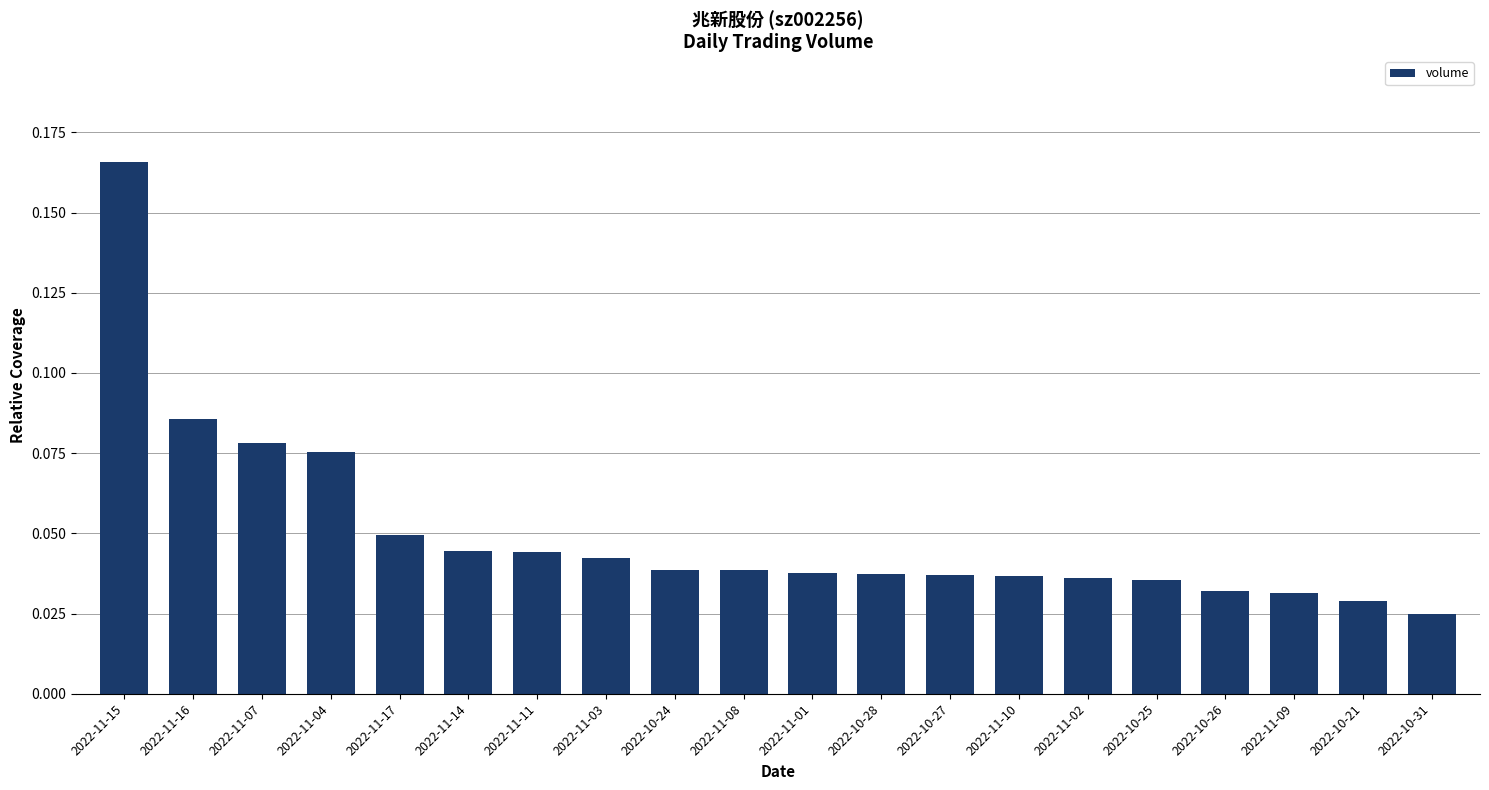

What is the label of the 17th bar from the left?

2022-10-26